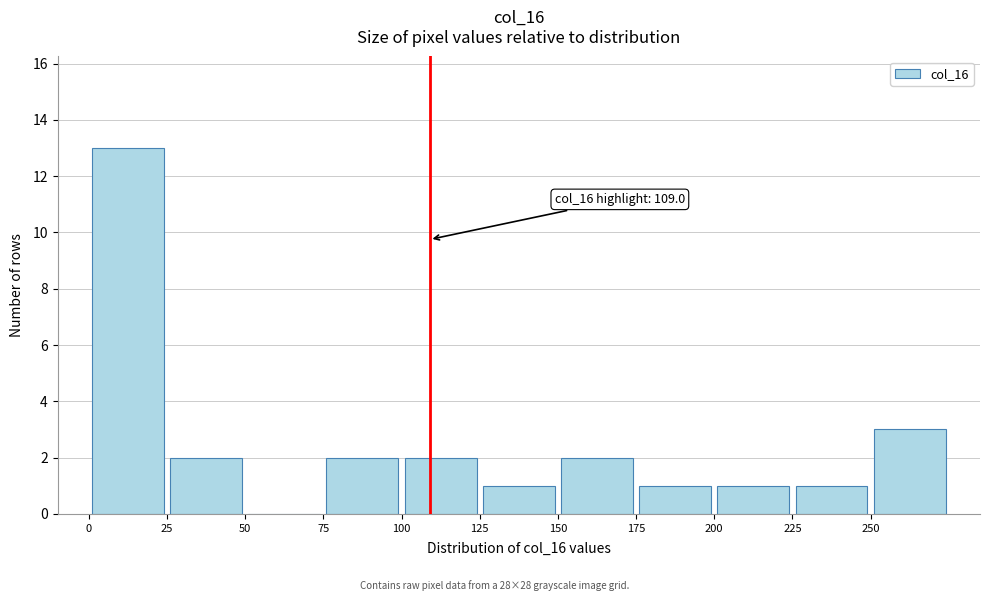

Which range on the x-axis has the tallest bar?

0 to 25